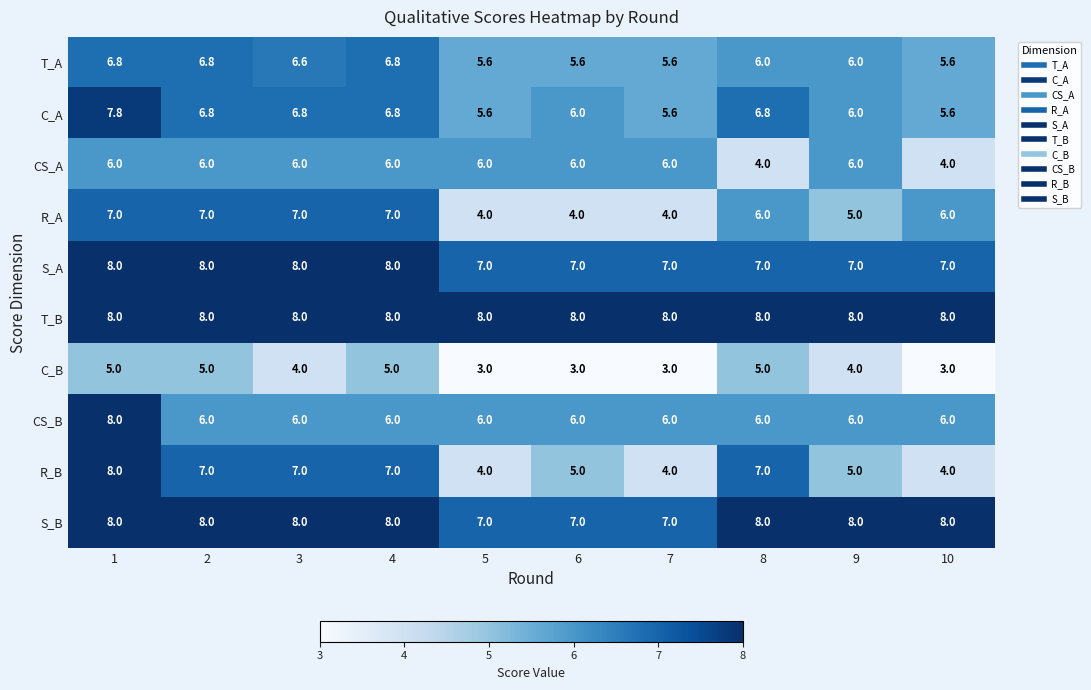

What is the total value across all series at 9?

61.0